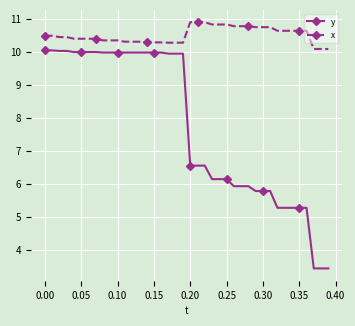

Which series has the widest spread of values?

y